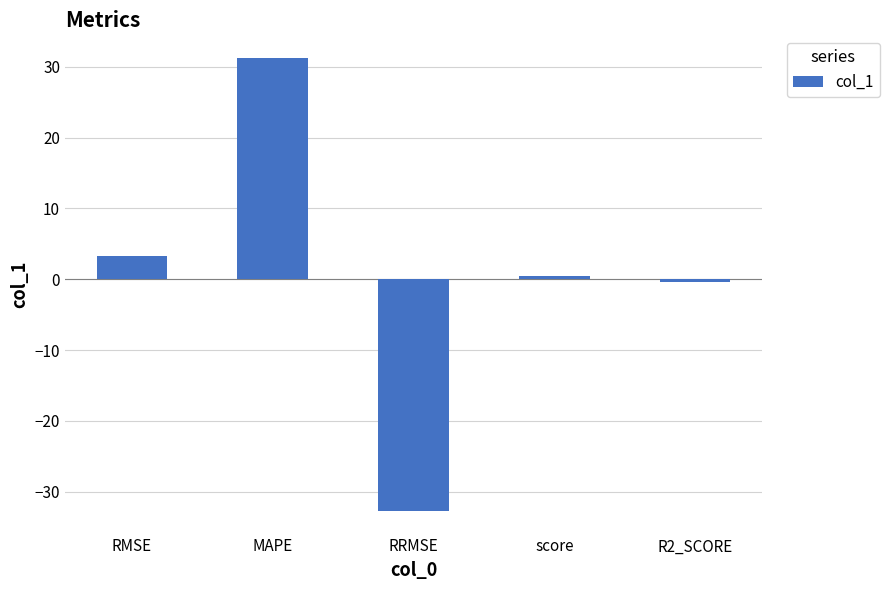

Reading right to left, extract all data points from this chart.

R2_SCORE=-0.4	score=0.4	RRMSE=-32.7	MAPE=31.3	RMSE=3.3